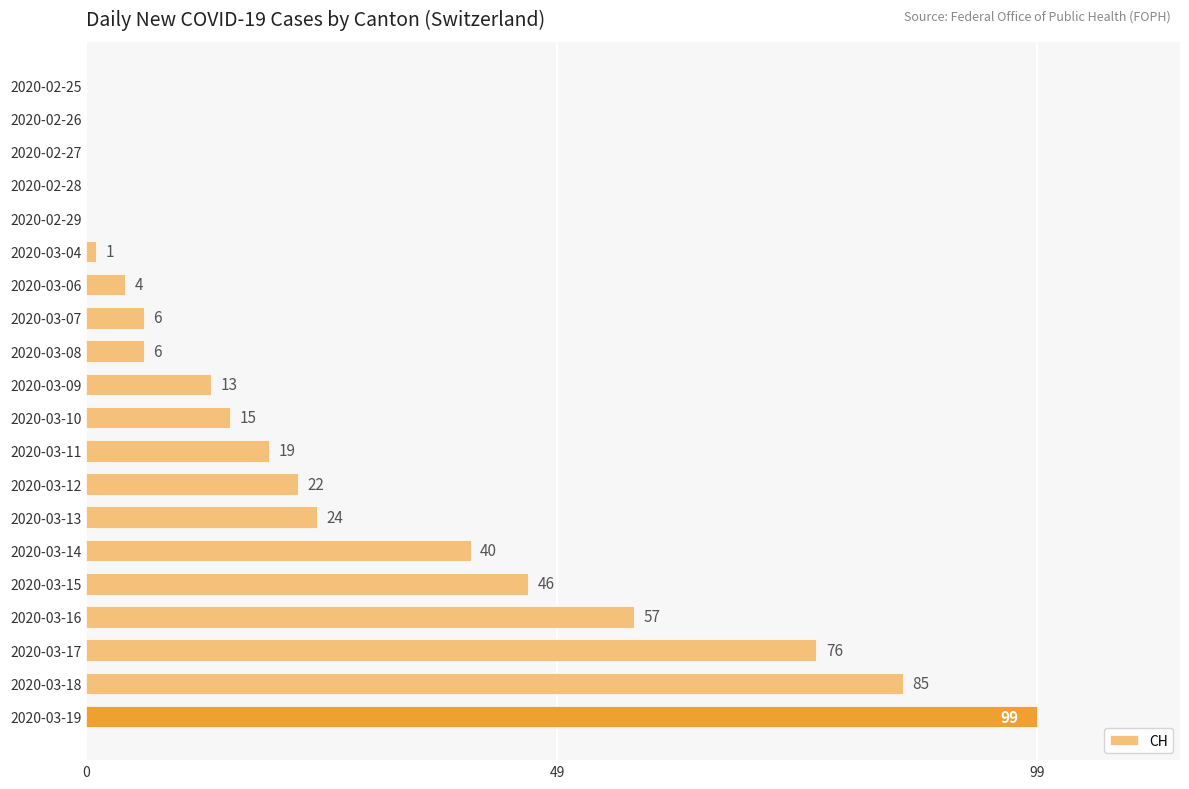

Where is the data nearest to the value 49?

2020-03-15